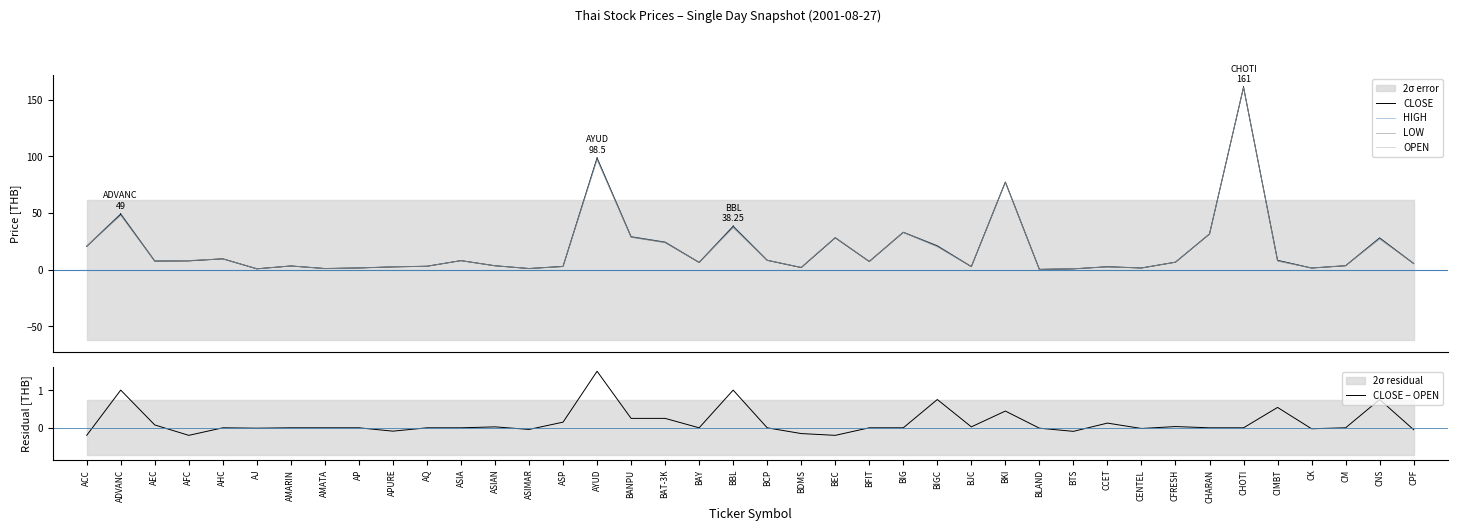

At which category does LOW reach its first local peak?

ADVANC